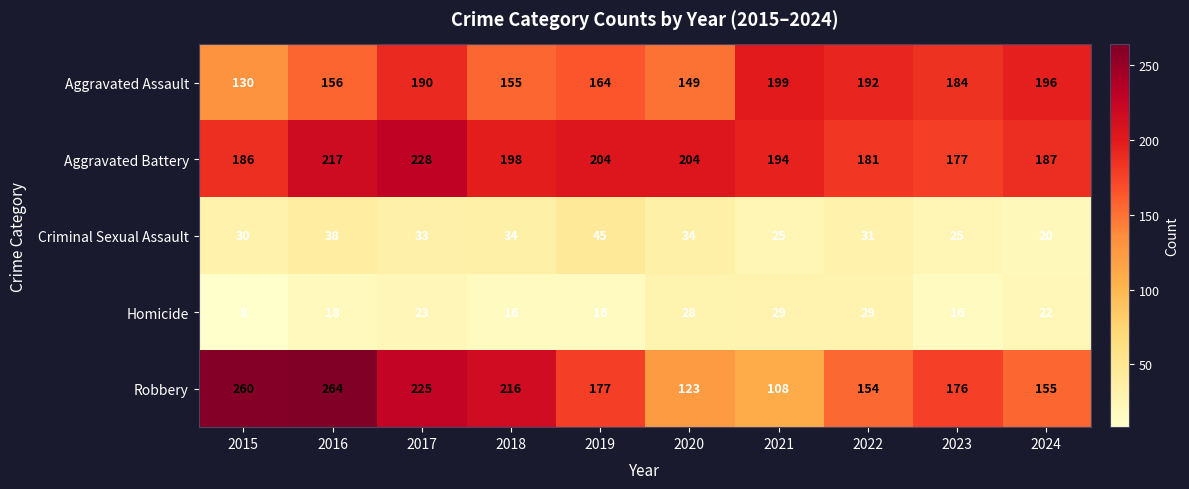

What is the total value across all series at 2015?

614